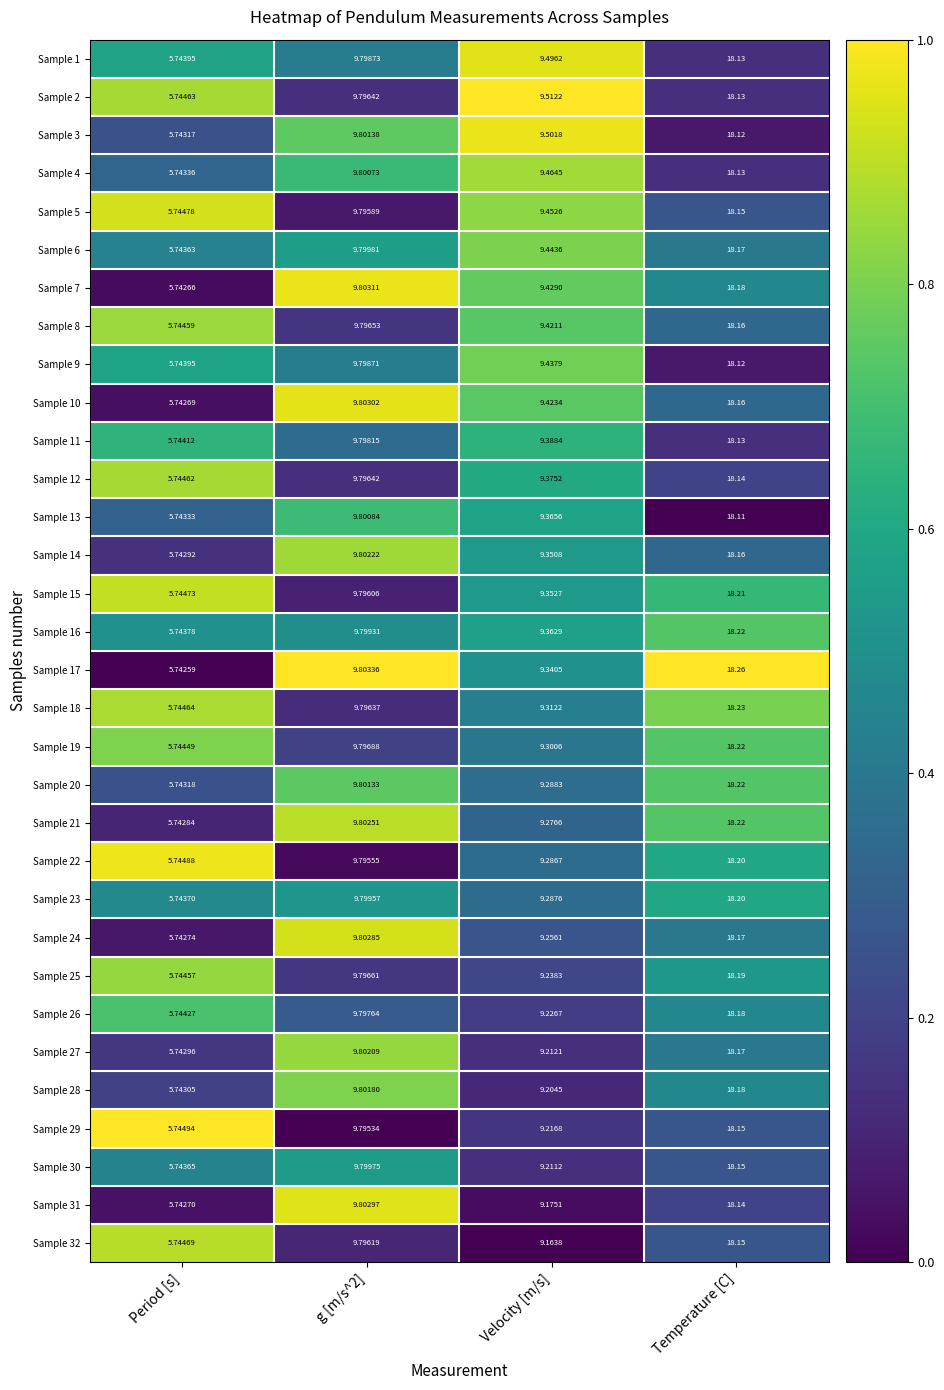

Is the value of Sample 29 at Temperature [C] greater than the value of Sample 1 at g [m/s^2]?

Yes